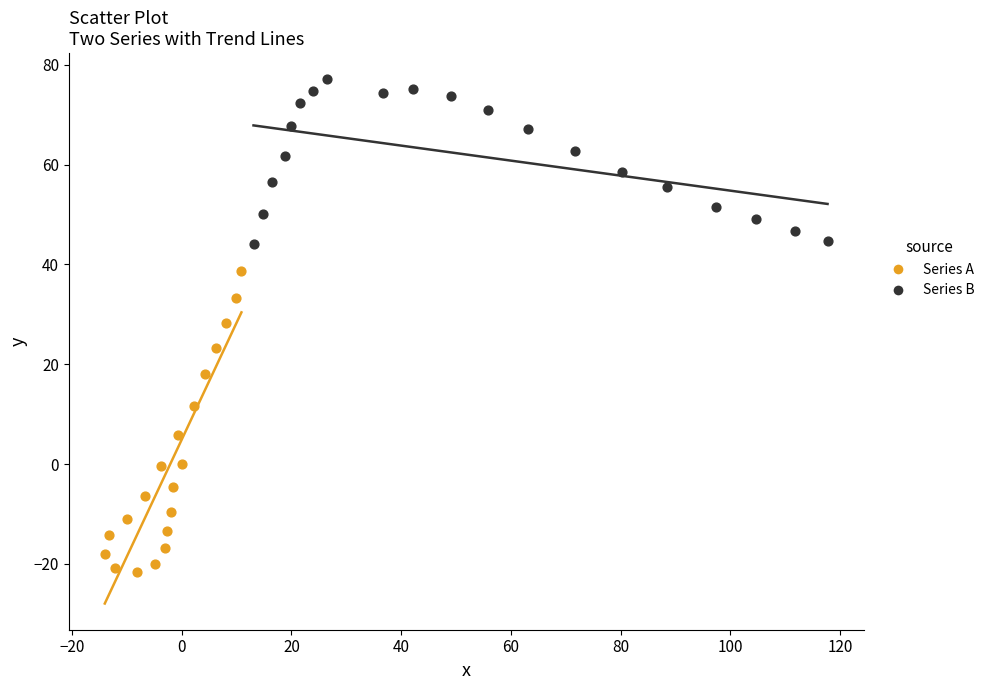

Which series has the largest Y range (max minus min)?

Series A